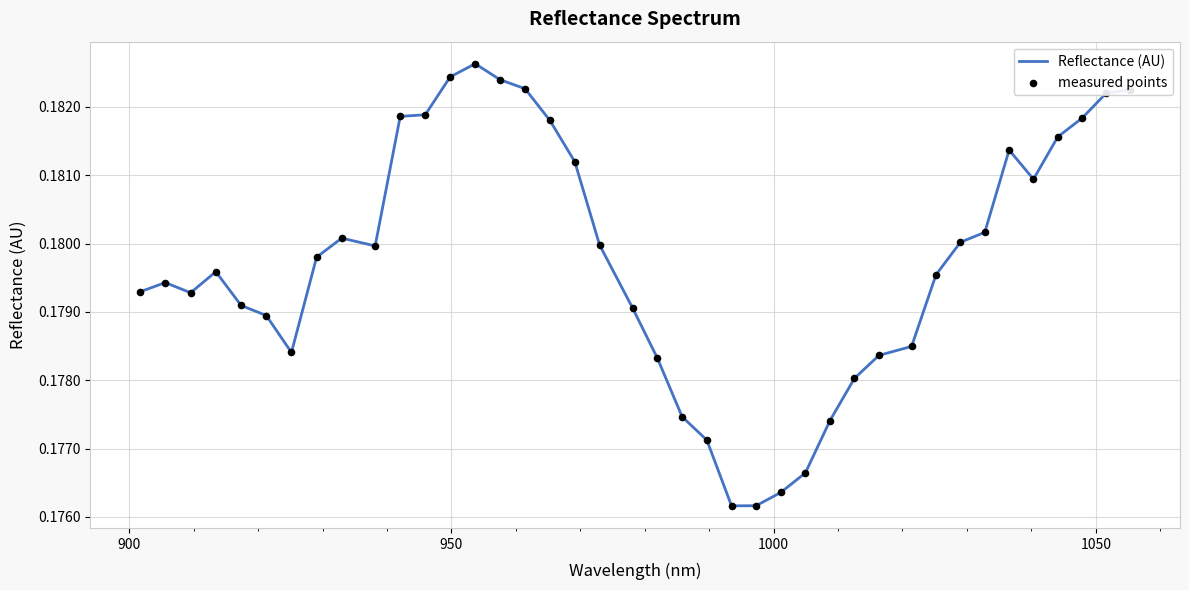

Does the chart have visible grid lines?

Yes